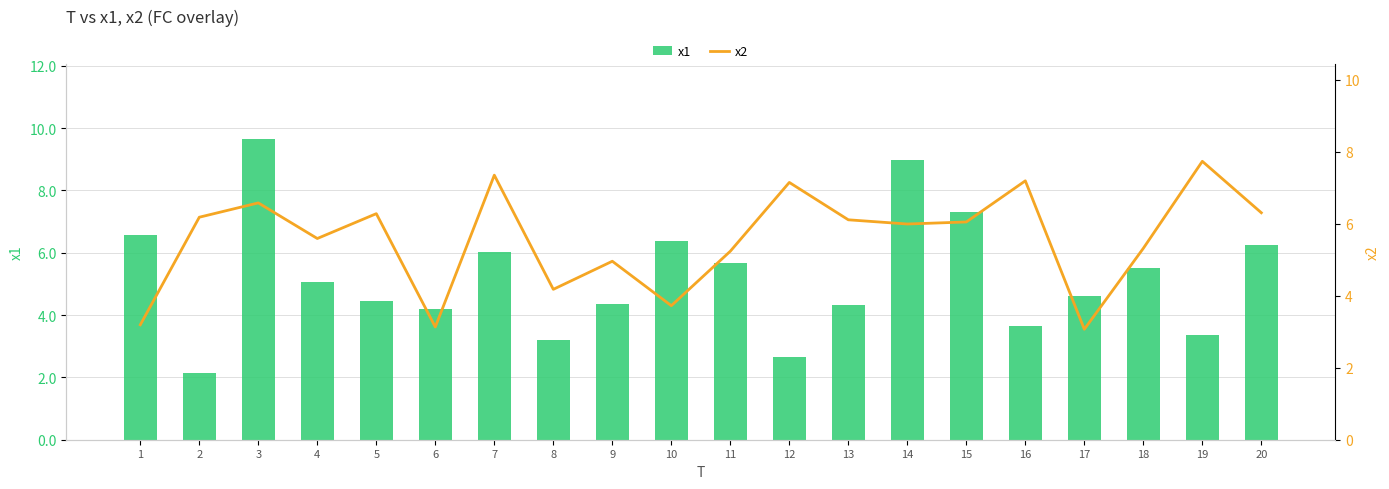

Rank the series by their maximum value, from highest to lowest.

x1, x2